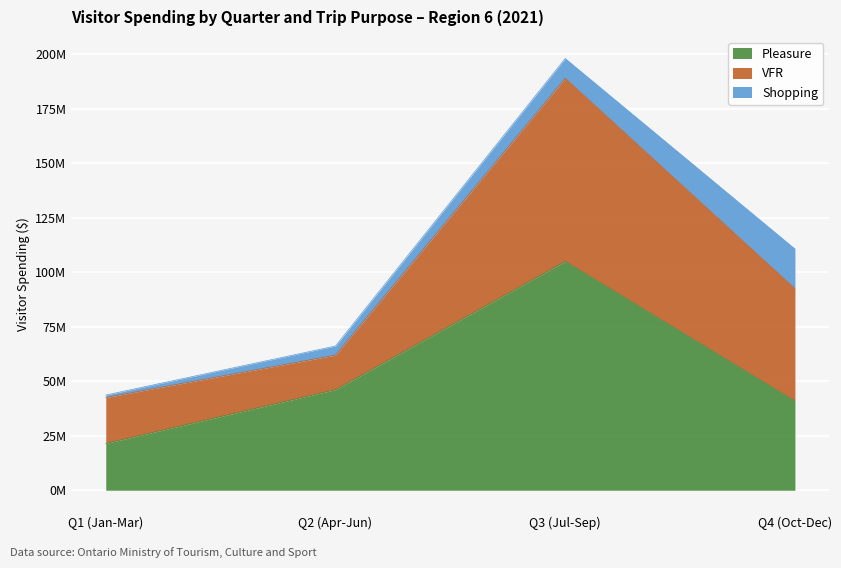

What is the sum of the VFR values at Q1 (Jan-Mar) and Q3 (Jul-Sep)?

105017724.2